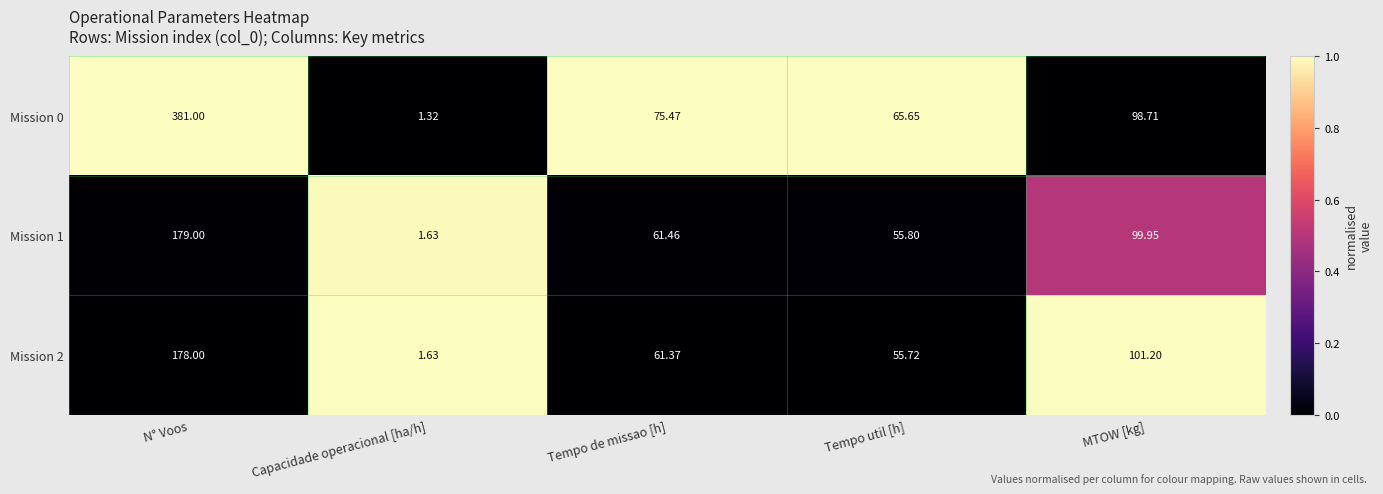

Which series has the largest range (max minus min)?

Mission 0